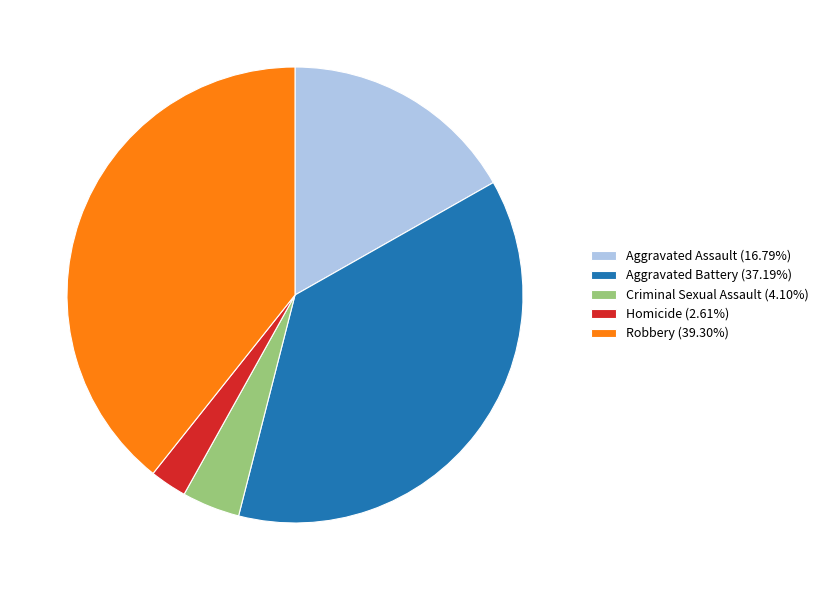

Which slice is the smallest?

Homicide